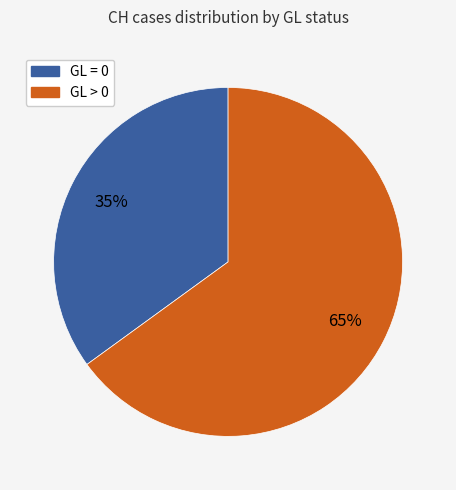

Is there any slice that represents more than half of the pie?

Yes